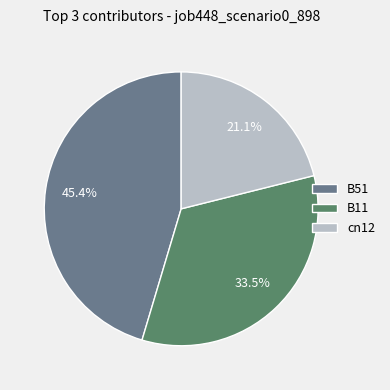

Does B51 account for over 50% of the chart?

No